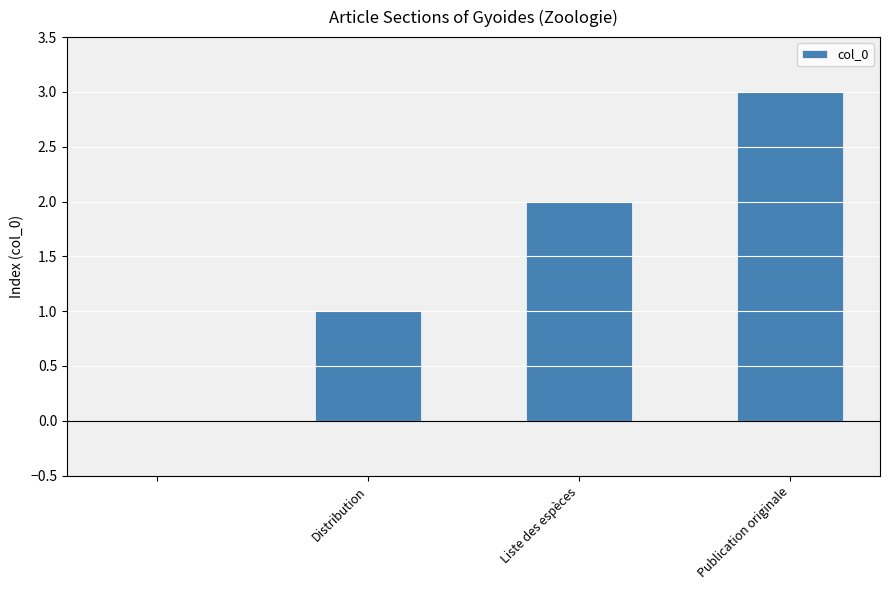

What is the sum of all values?

6